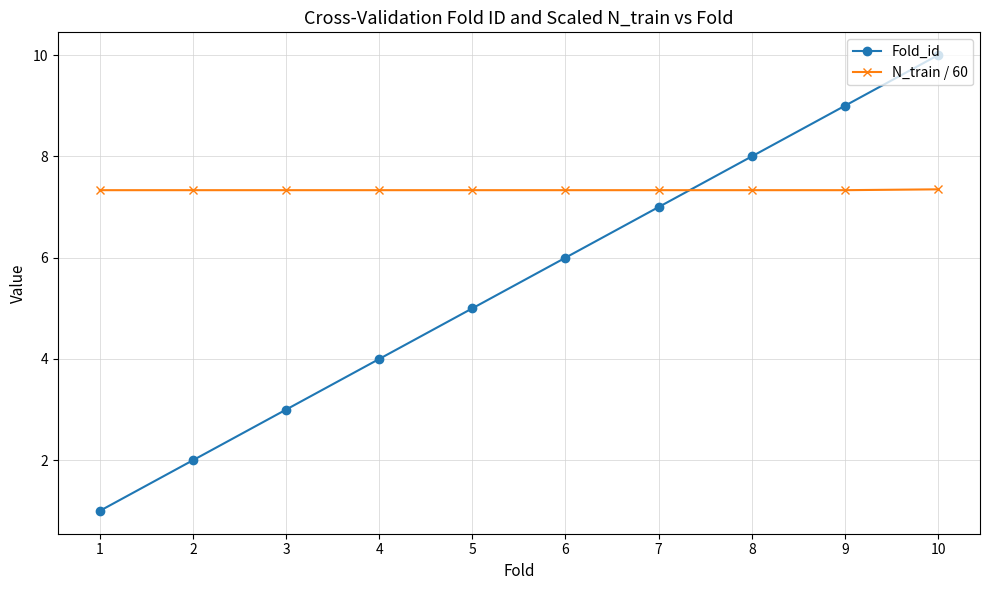

Is it true that Fold_id equals 7.0 at 7?

True